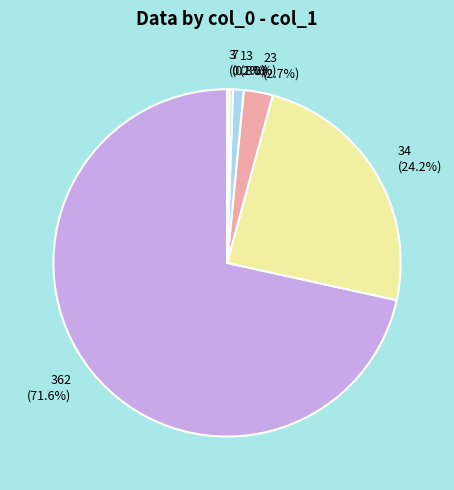

Is there a majority slice in this chart?

Yes